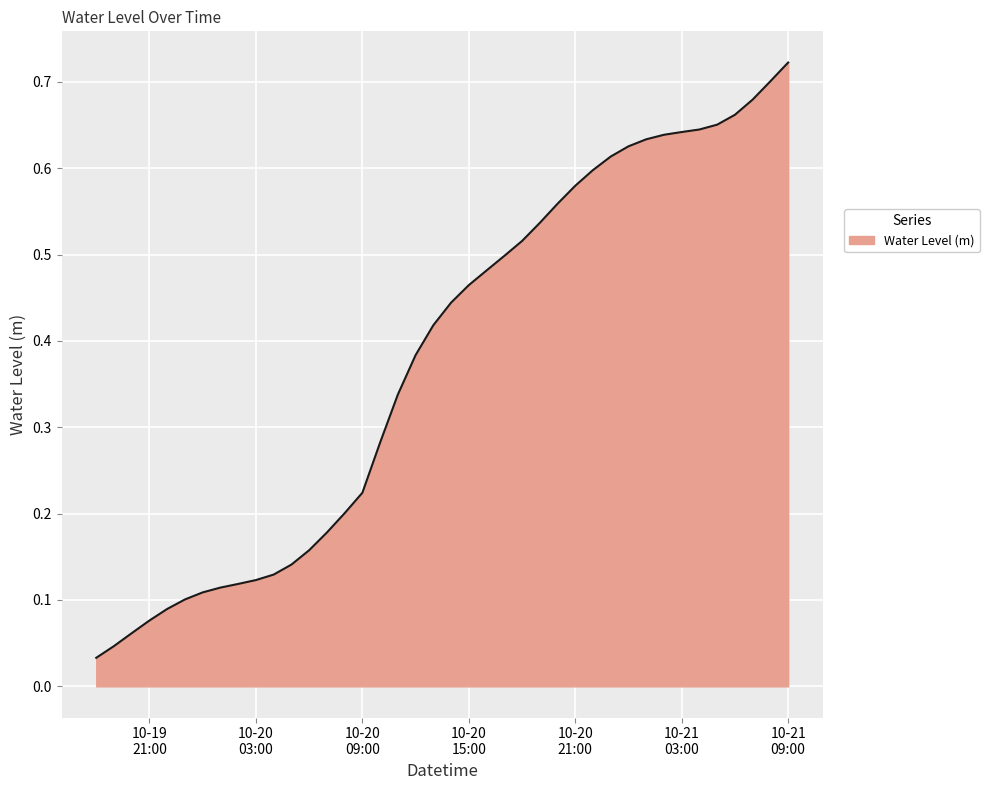

Reading left to right, transcribe all the data shown in this chart.

0.0	0.0	0.1	0.1	0.1	0.1	0.1	0.1	0.1	0.1	0.1	0.1	0.2	0.2	0.2	0.2	0.3	0.3	0.4	0.4	0.4	0.5	0.5	0.5	0.5	0.5	0.6	0.6	0.6	0.6	0.6	0.6	0.6	0.6	0.6	0.7	0.7	0.7	0.7	0.7